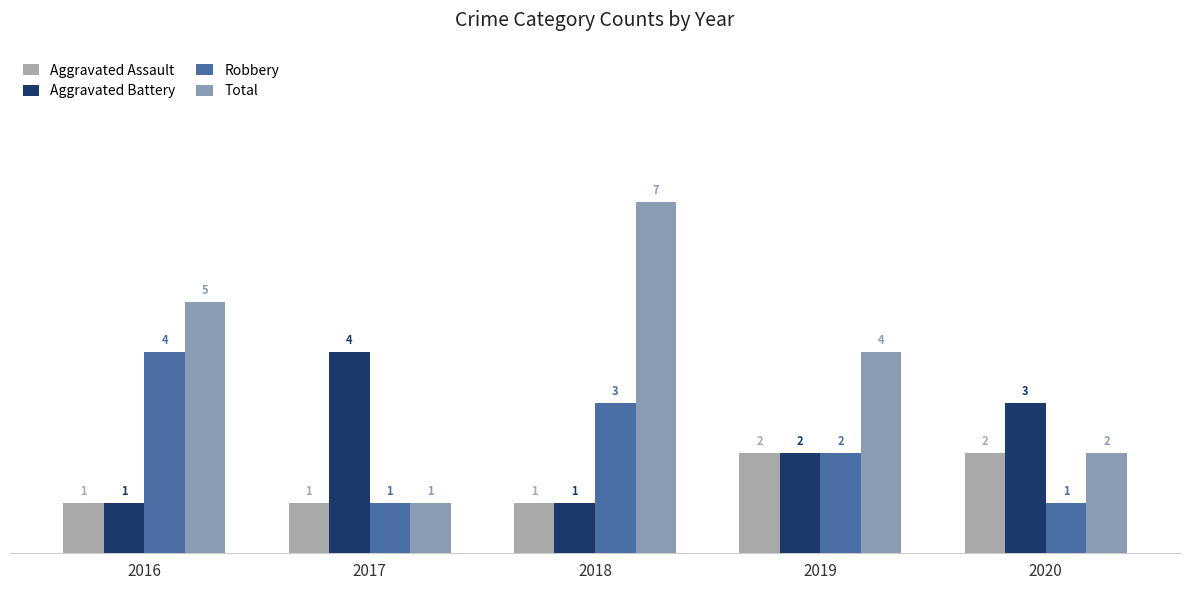

Is it true that Aggravated Battery equals 1 at 2018?

True